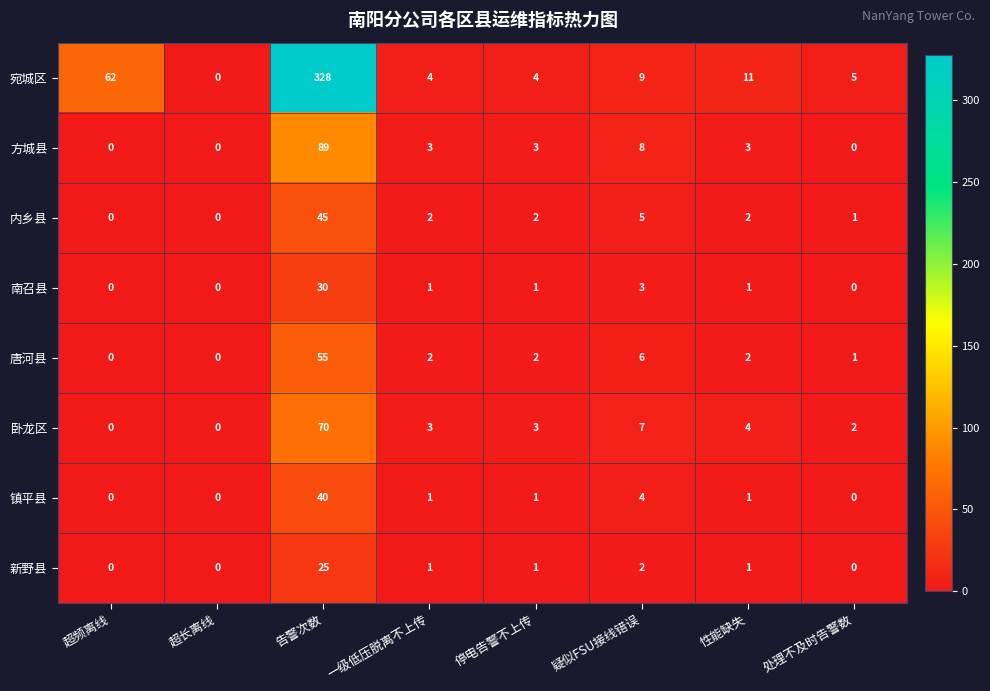

What is the total value across all series at 疑似FSU接线错误?

44